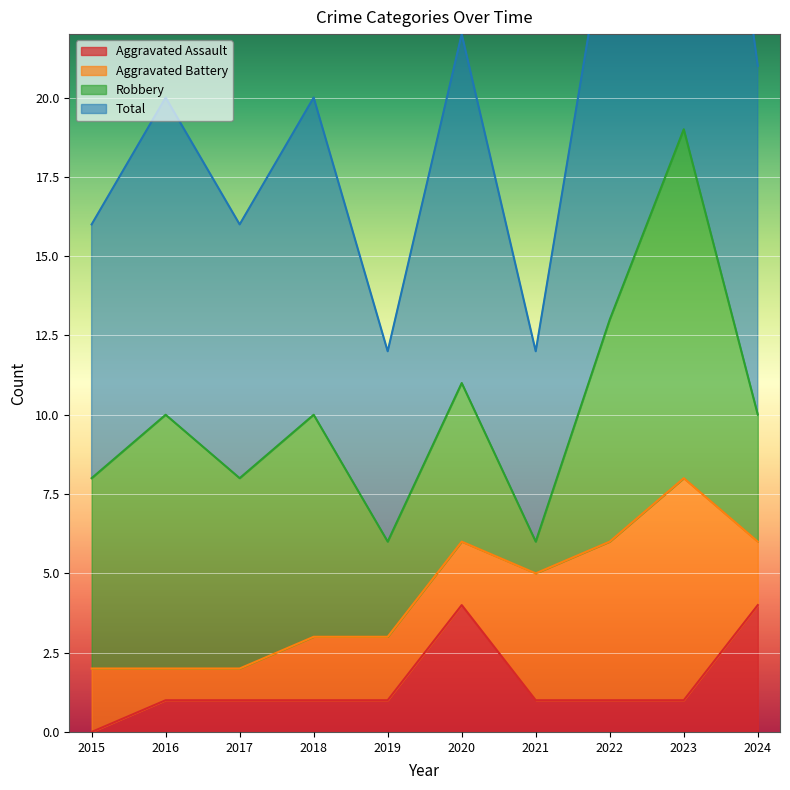

True or false: Total and Aggravated Assault intersect in this chart.

False